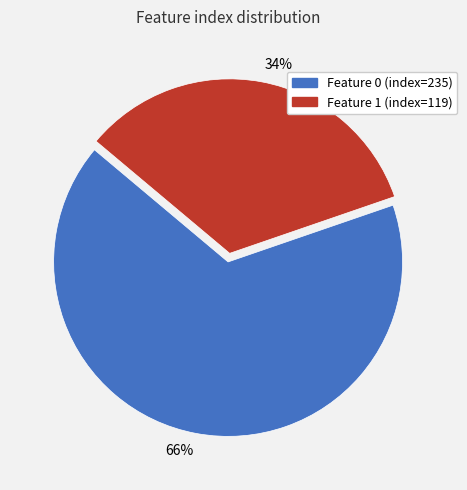

Between 66% and 34%, which is larger?

66%